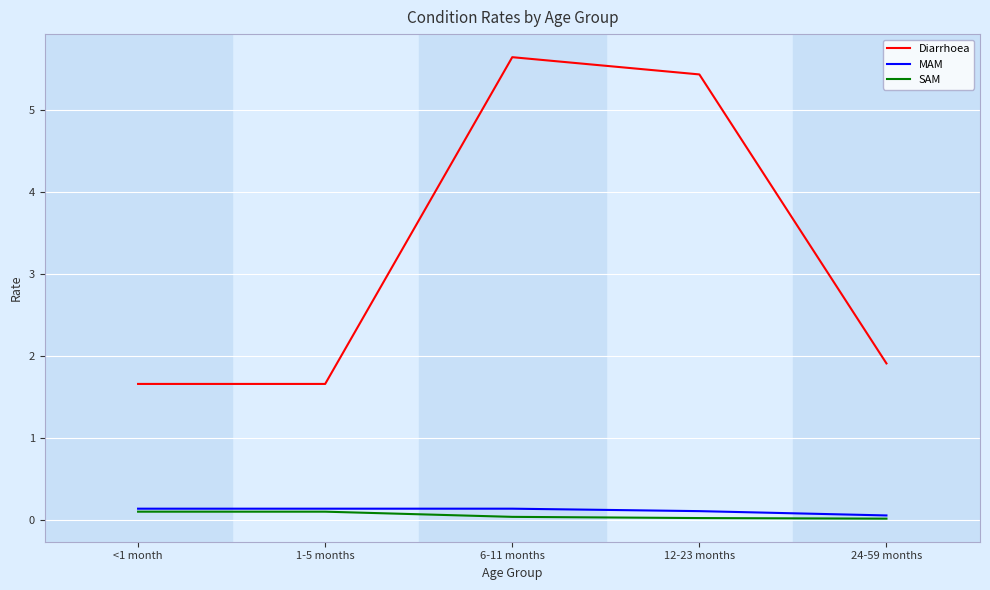

True or false: SAM and Diarrhoea intersect in this chart.

False